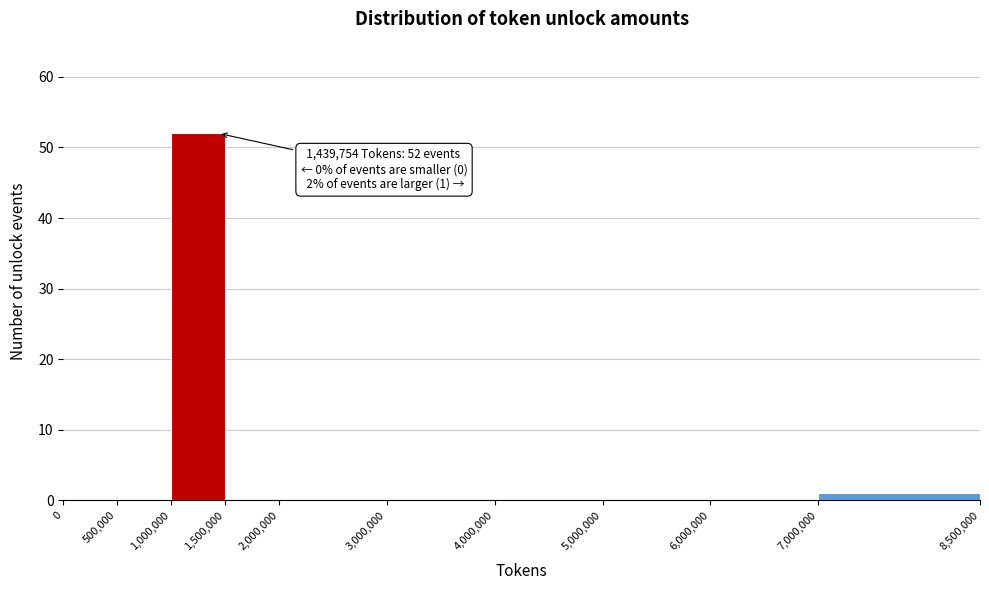

Which range on the x-axis has the tallest bar?

1,000,000 to 1,500,000